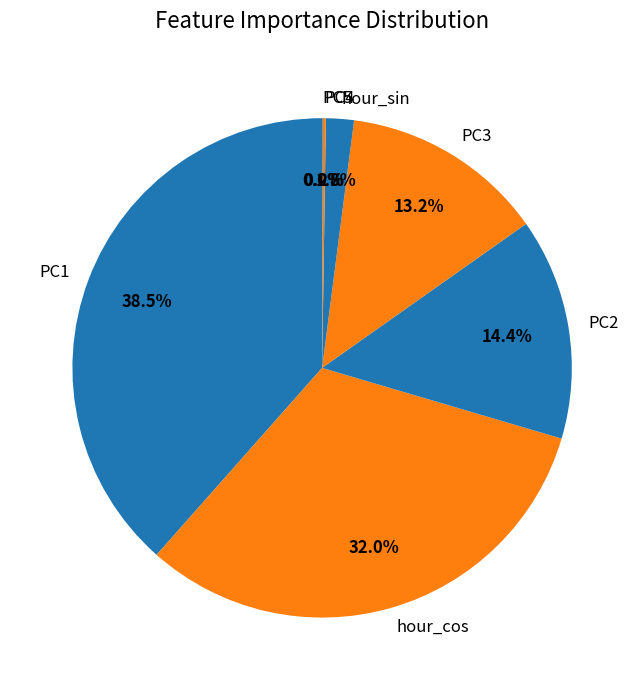

Between PC2 and hour_cos, which is larger?

hour_cos